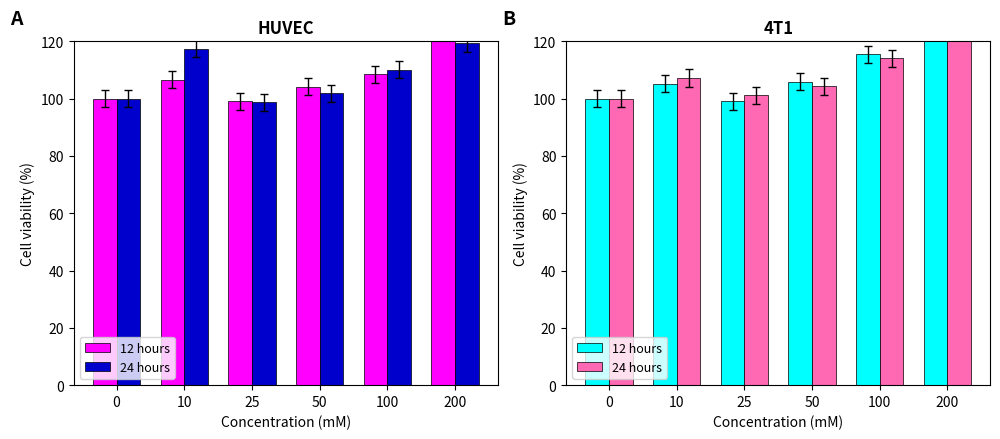

The value of 24 hours at 0 is 100.0. True or false?

True